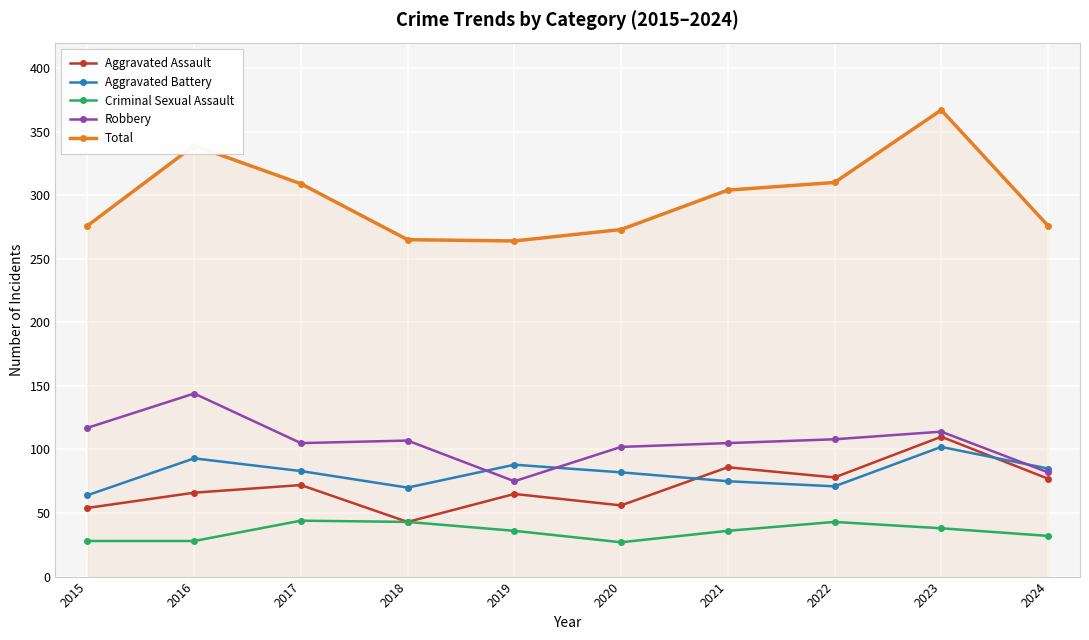

What is the difference between the highest and lowest values at 2015?

248